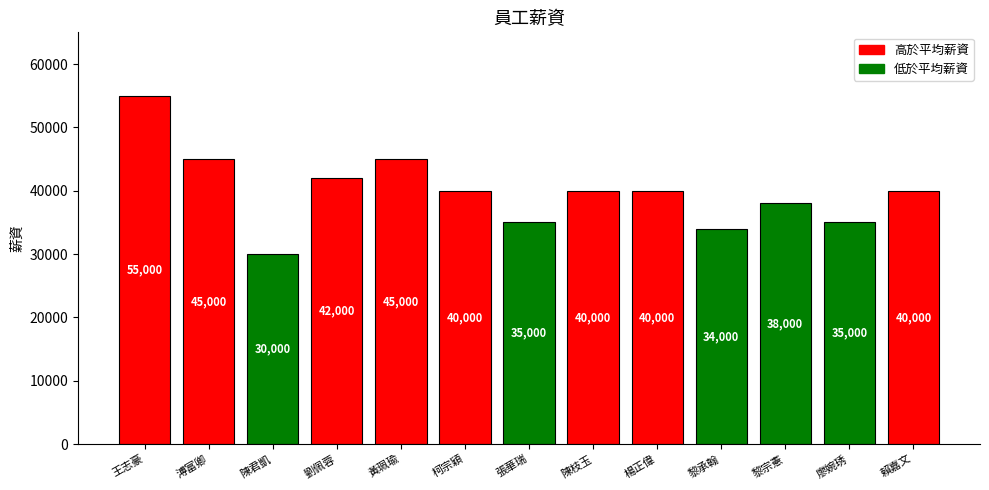

What is the change in value from 劉佩蓉 to 黎承翰?

-8000